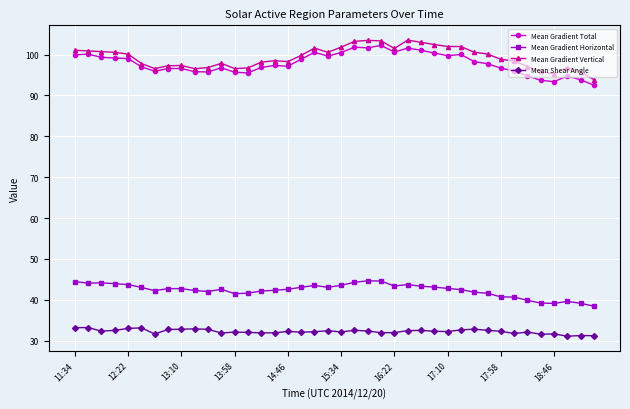

What are all the series names shown in the legend?

Mean Gradient Total, Mean Gradient Horizontal, Mean Gradient Vertical, Mean Shear Angle